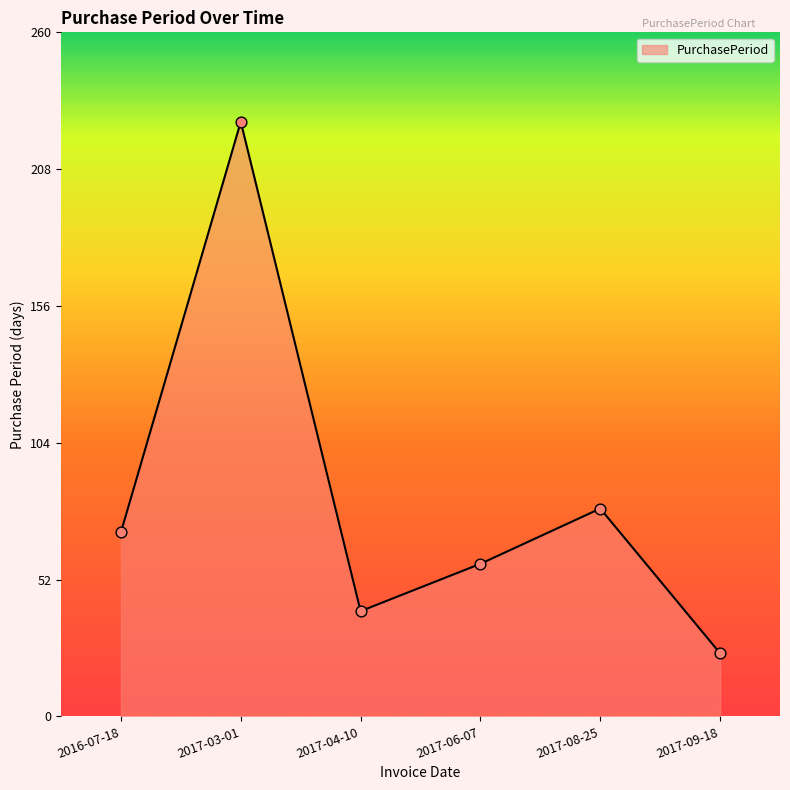

Between 2017-03-01 and 2017-04-10, which is larger?

2017-03-01